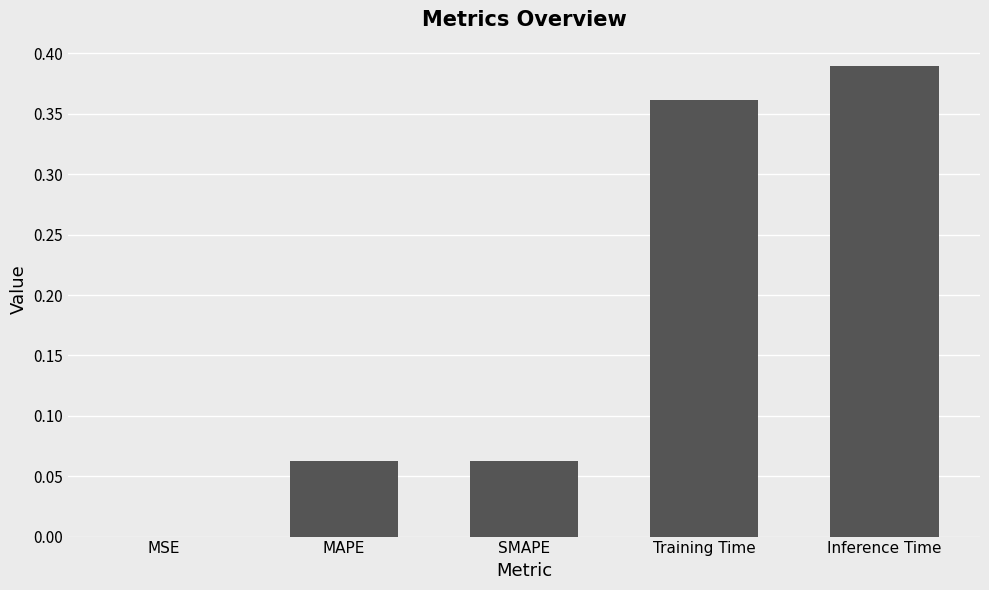

At which label is the value closest to 0?

MSE